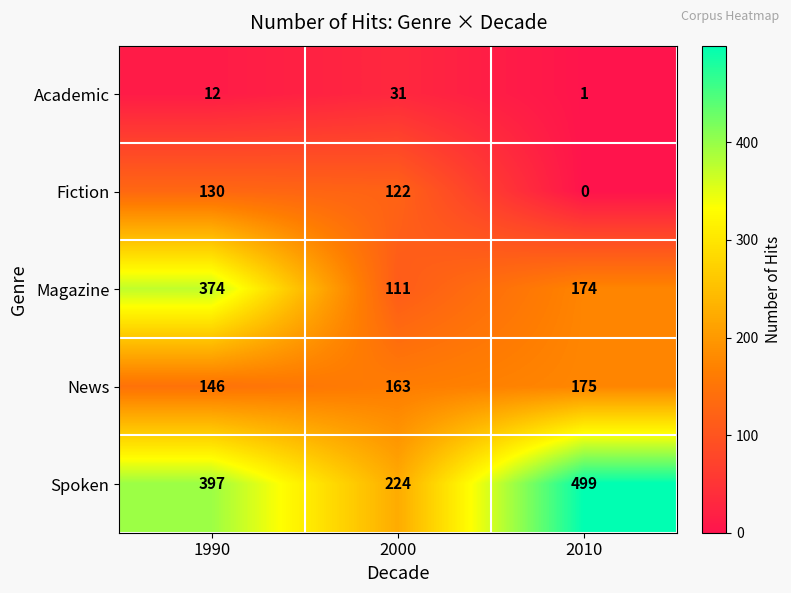

Where is Spoken nearest to the value 361?

1990